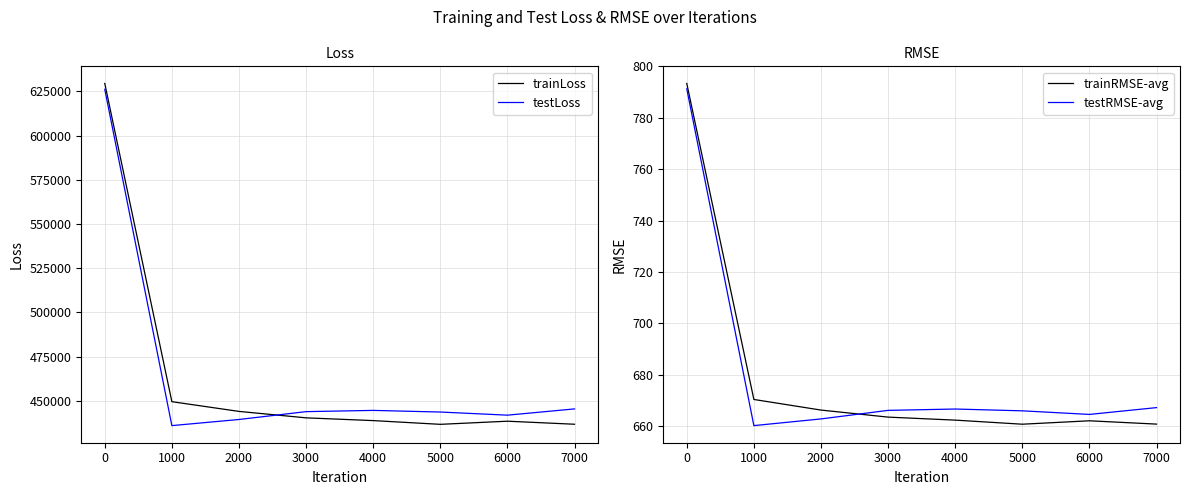

Which series has the largest range (max minus min)?

trainLoss